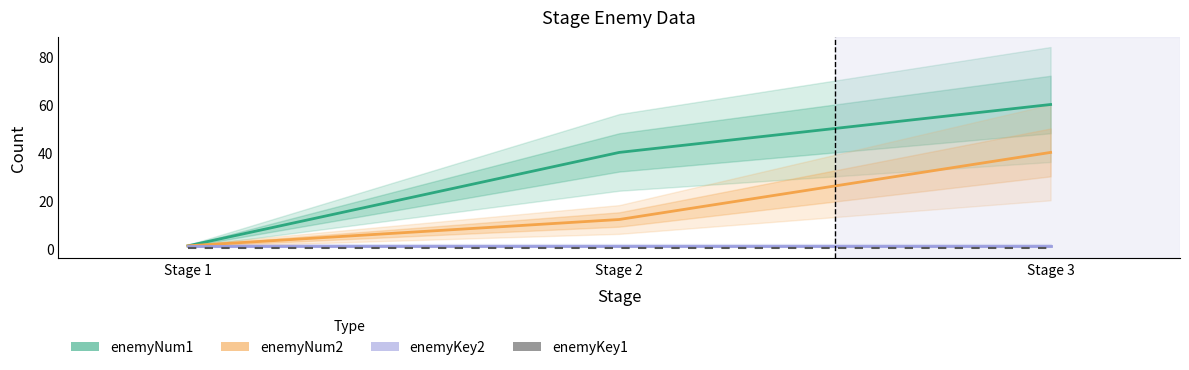

Rank the series by their maximum value, from highest to lowest.

enemyNum1, enemyNum2, enemyKey2, enemyKey1